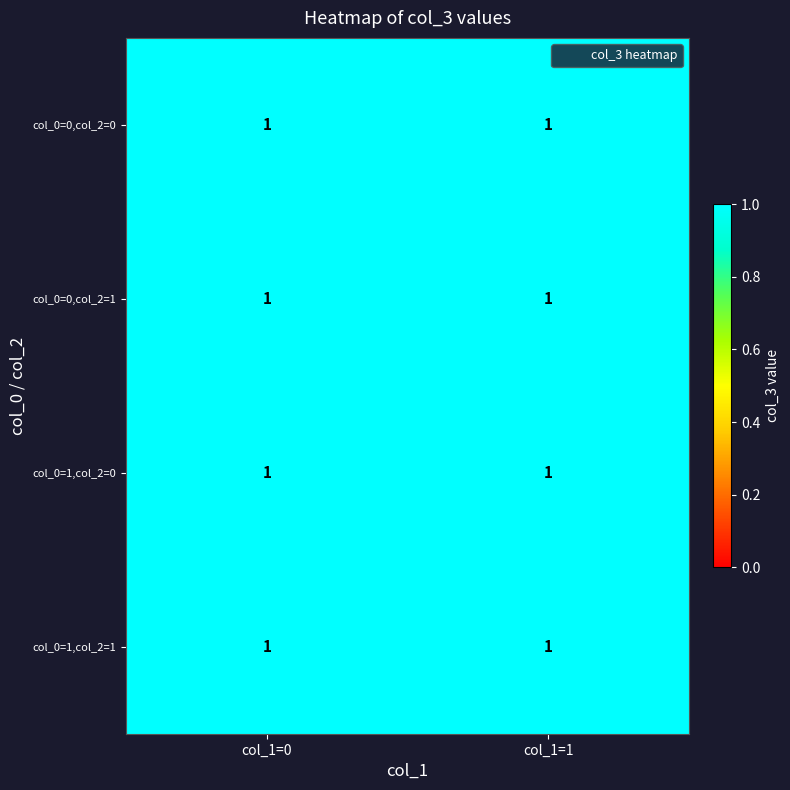

Rank the series by their maximum value, from highest to lowest.

1, 2, 3, 0